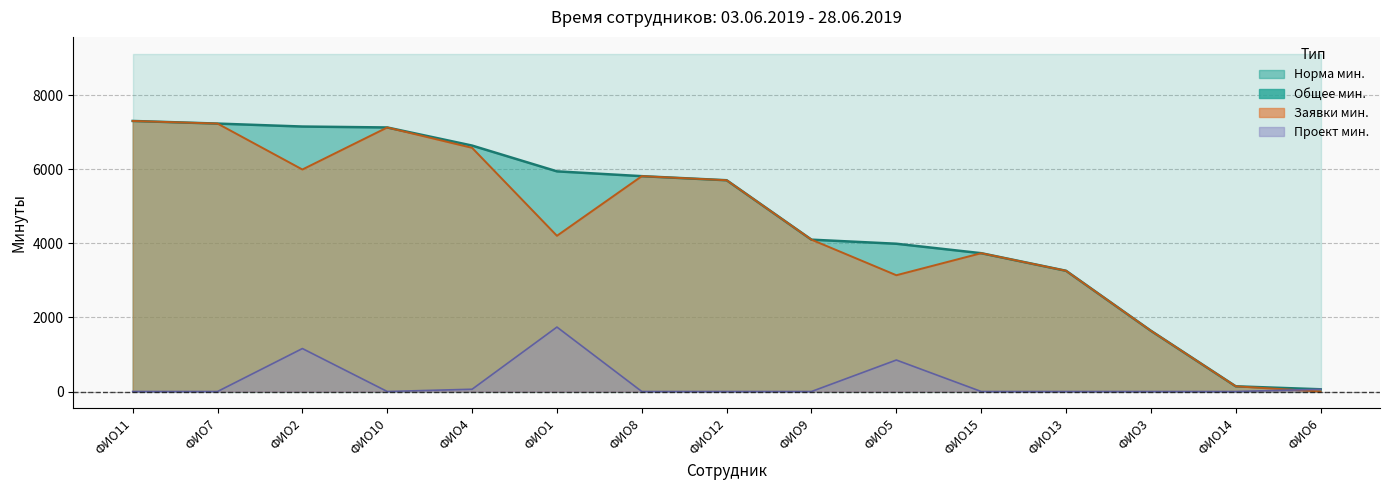

The value of Заявки мин. at ФИО4 is 6580. True or false?

True